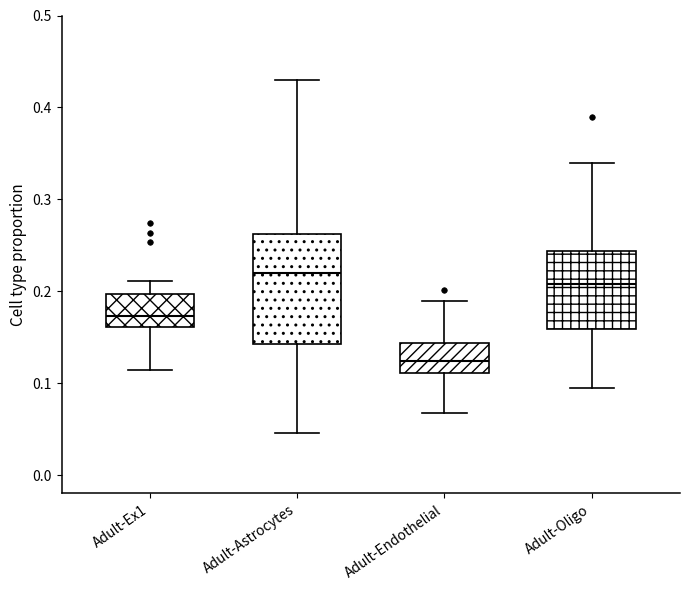

Where does the median line of the box for Adult-Astrocytes sit on the y-axis? The values are not printed on the chart, so give them approximately, as read against the axis.

0.22